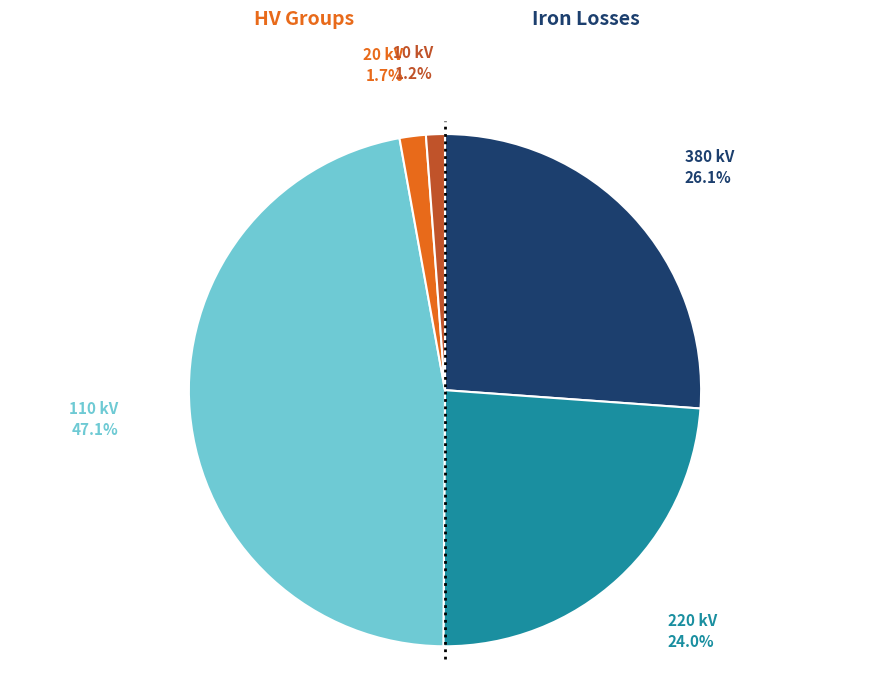

To the nearest percent, what is the average slice percentage?

20%